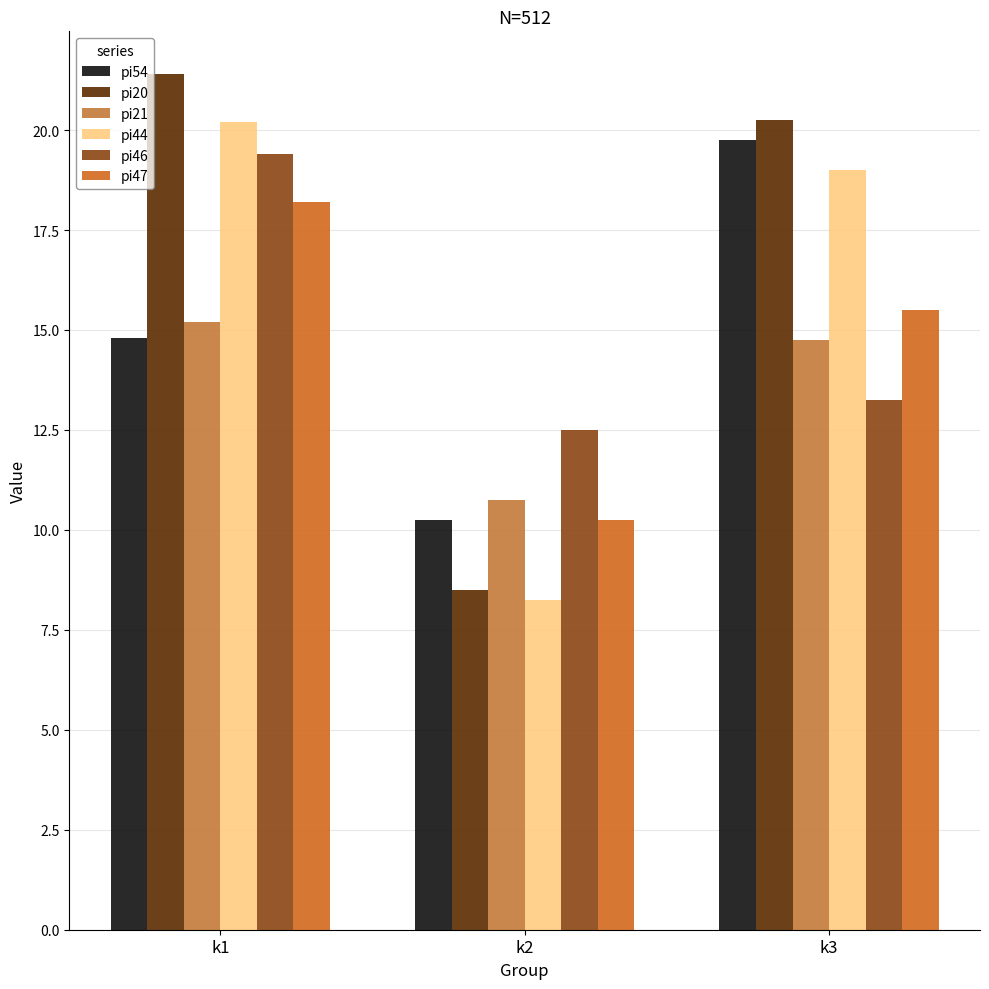

What is the difference between the maximum and second lowest values in the pi21 series?

0.4